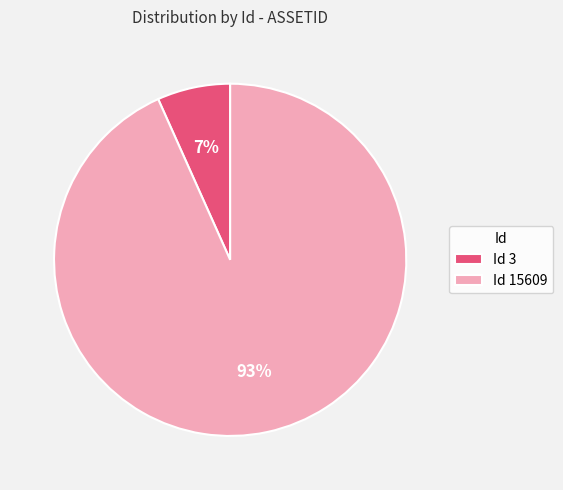

Combined, do Id 3 and Id 15609 account for over 50%?

Yes